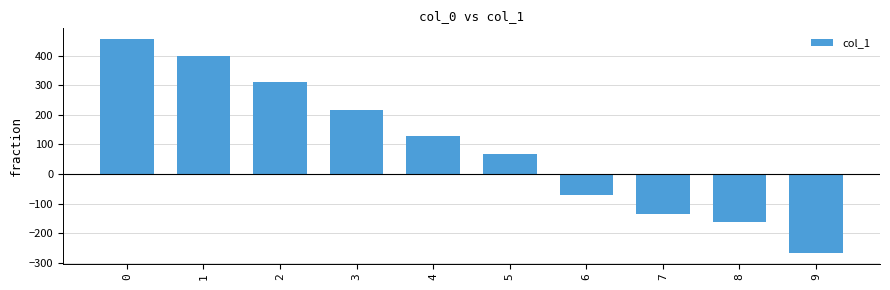

True or false: the data shows 668.8 at 1.

False